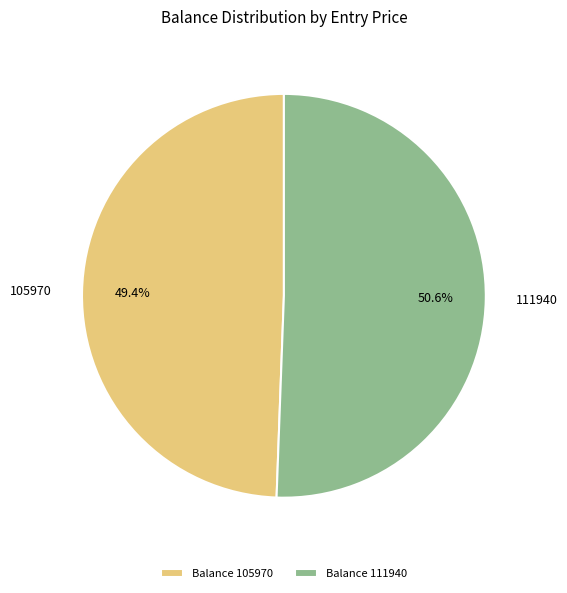

To the nearest percent, what percentage of the pie is 105970?

49%